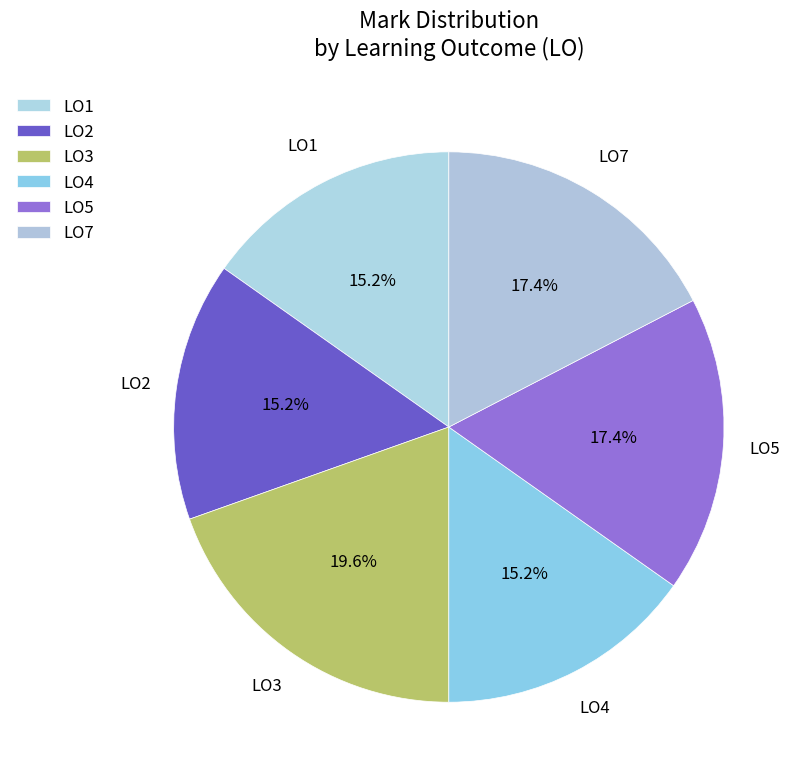

Is LO7 the majority of the pie?

No